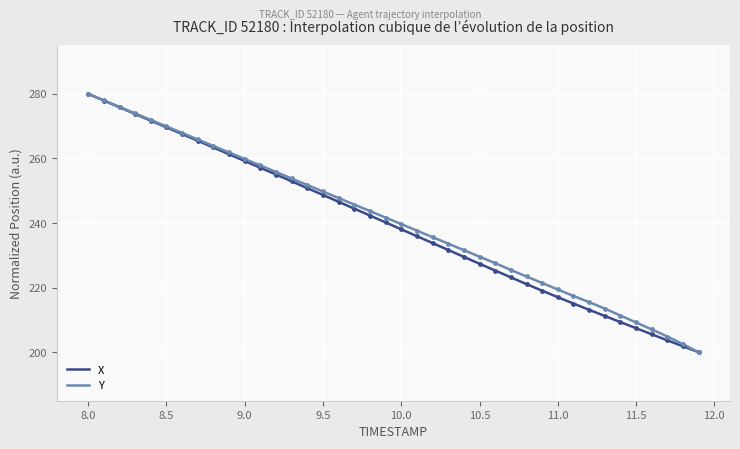

Which series has the largest Y range (max minus min)?

X